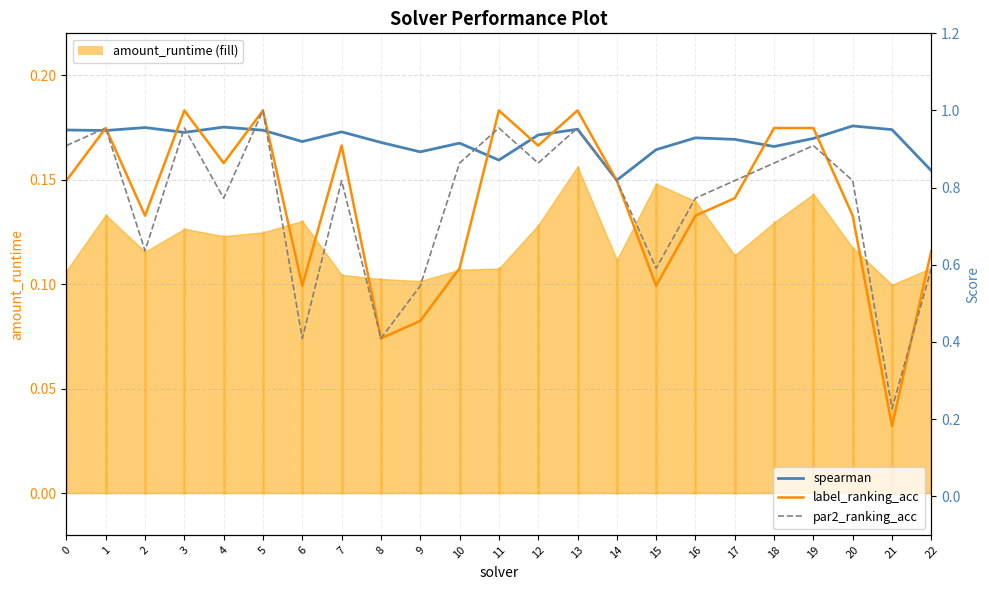

True or false: label_ranking_acc has a value of 0.4 at 8.

True